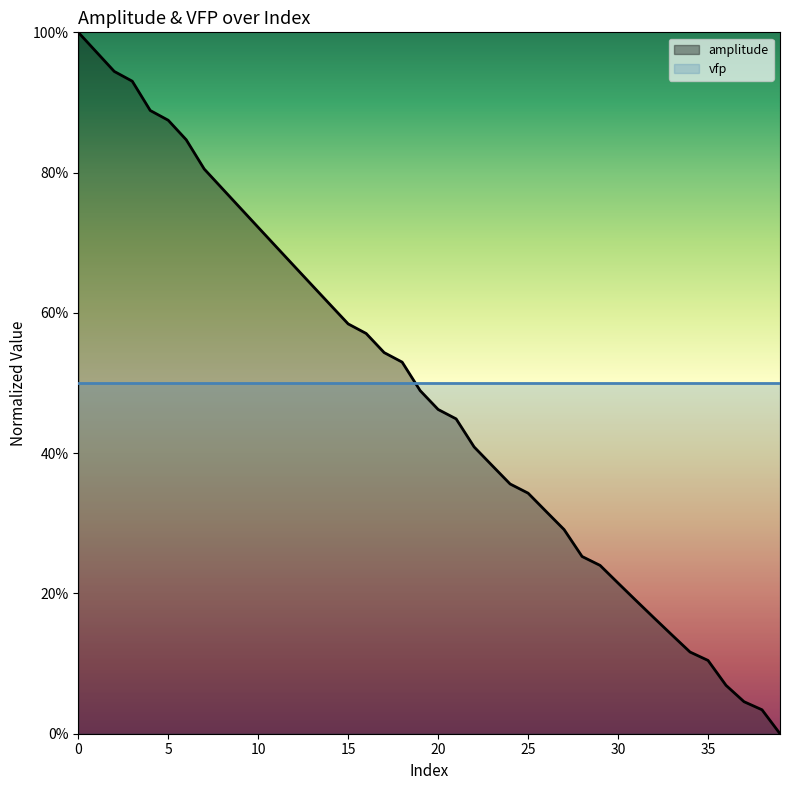

What is the average value?

48.6